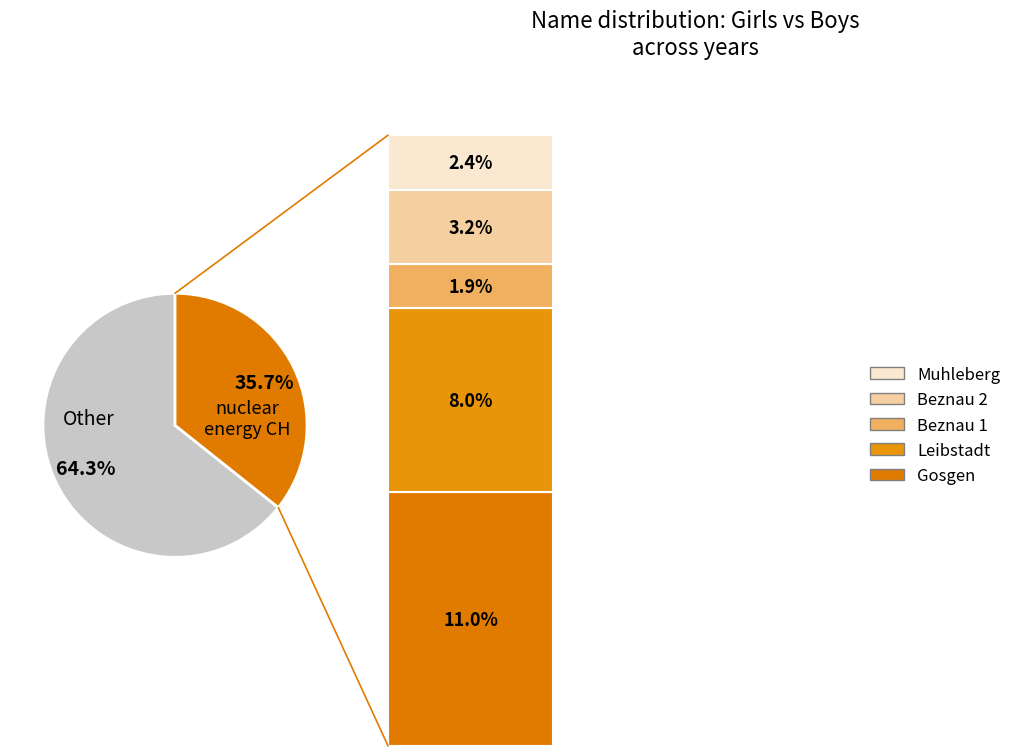

Count the number of slices in the pie.

2